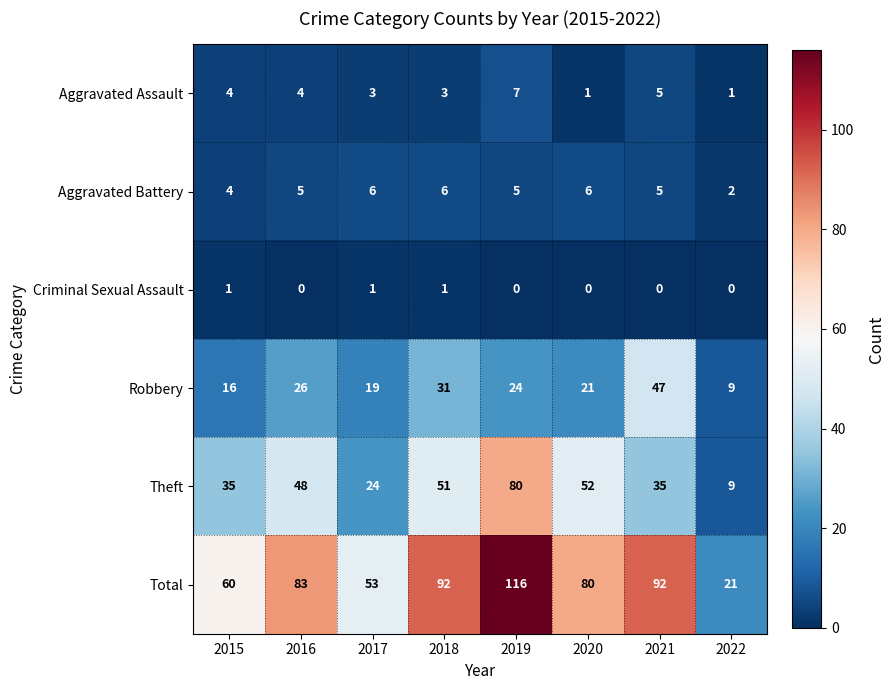

Rank the series by their maximum value, from lowest to highest.

Criminal Sexual Assault, Aggravated Battery, Aggravated Assault, Robbery, Theft, Total